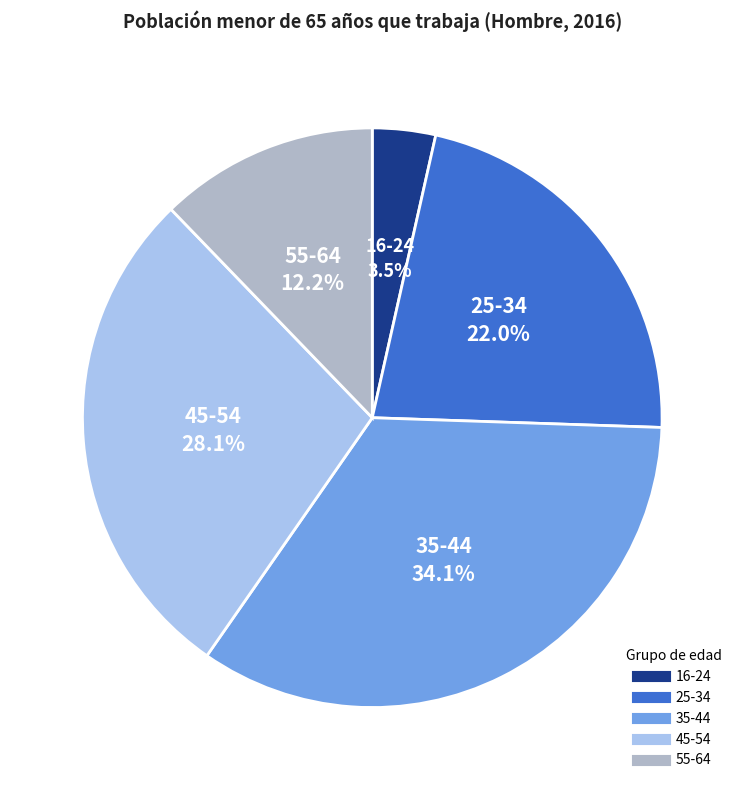

Count the number of slices in the pie.

5